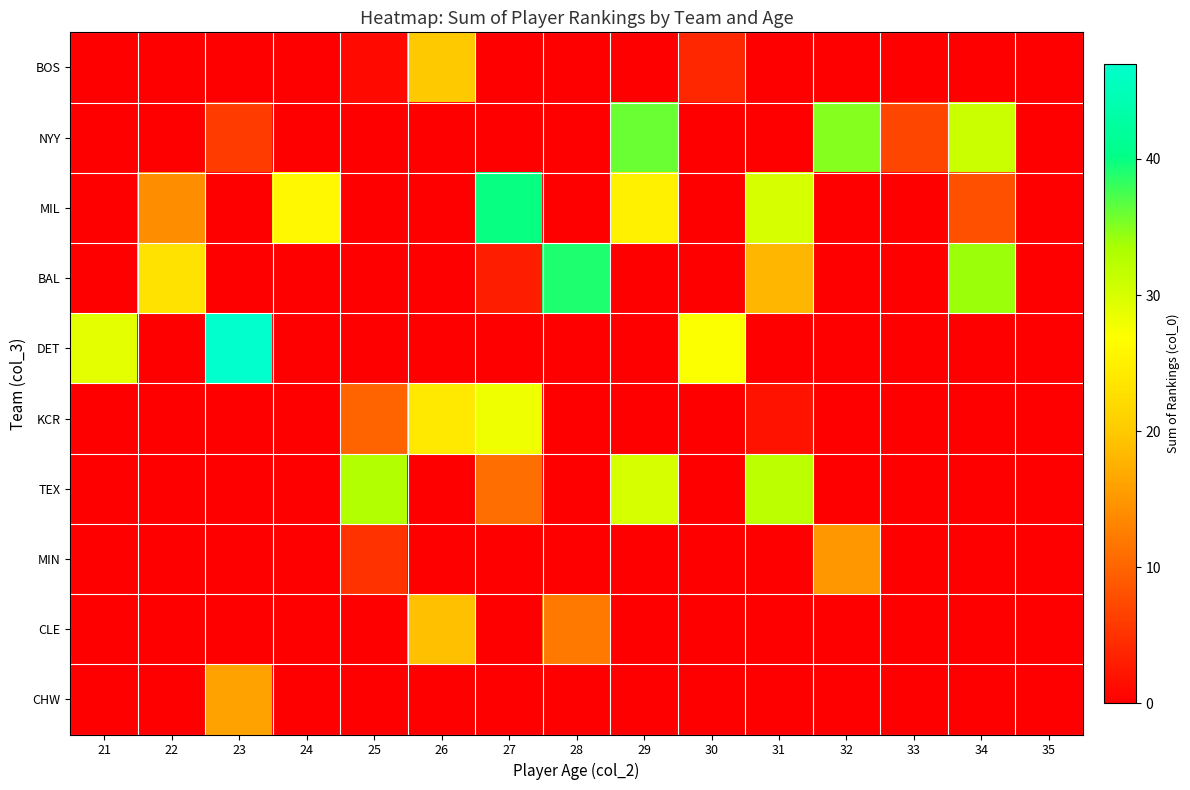

At which category is the sum across all series the highest?

29